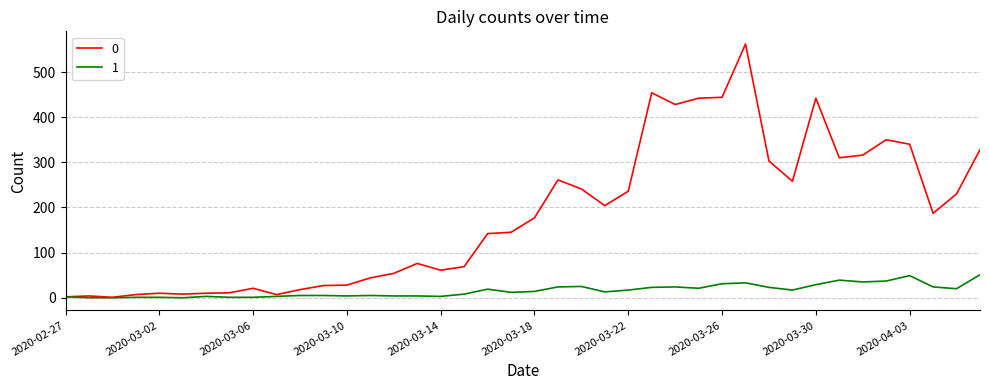

Rank the series by their maximum value, from lowest to highest.

1, 0